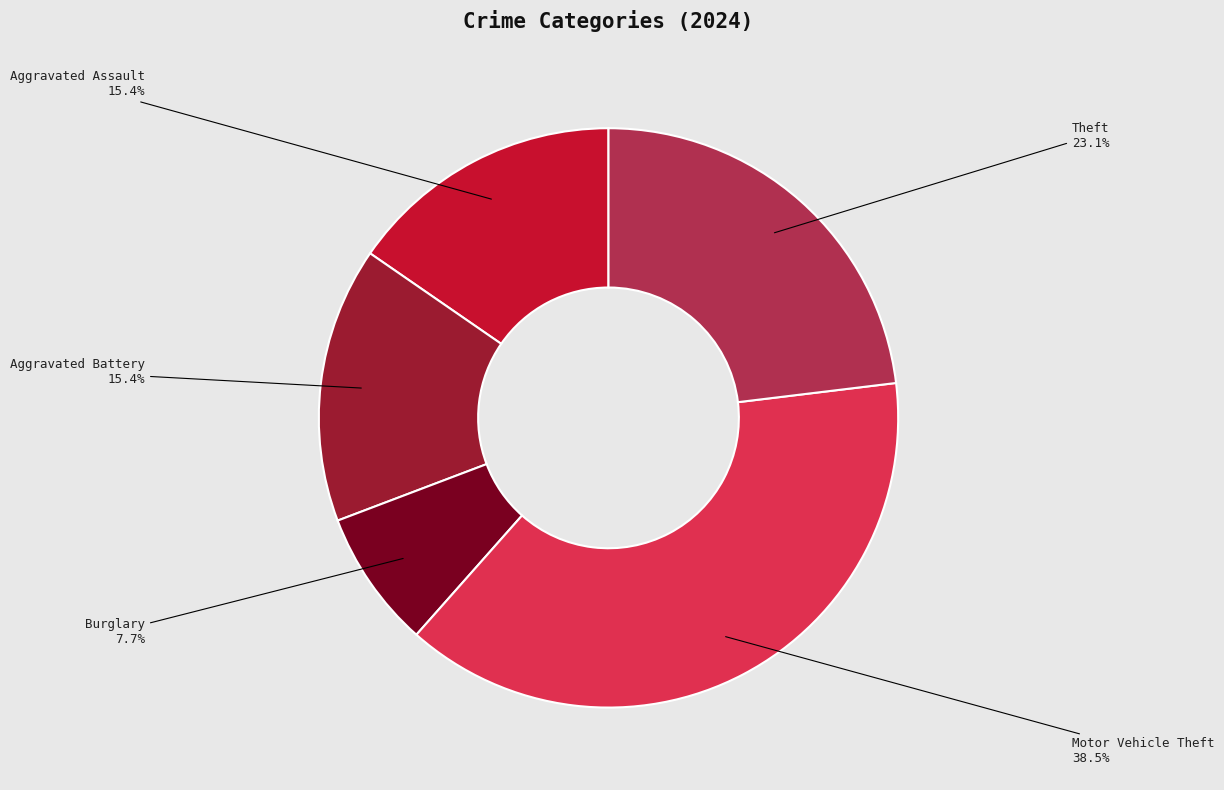

True or false: Motor Vehicle Theft accounts for 33% of the total.

False